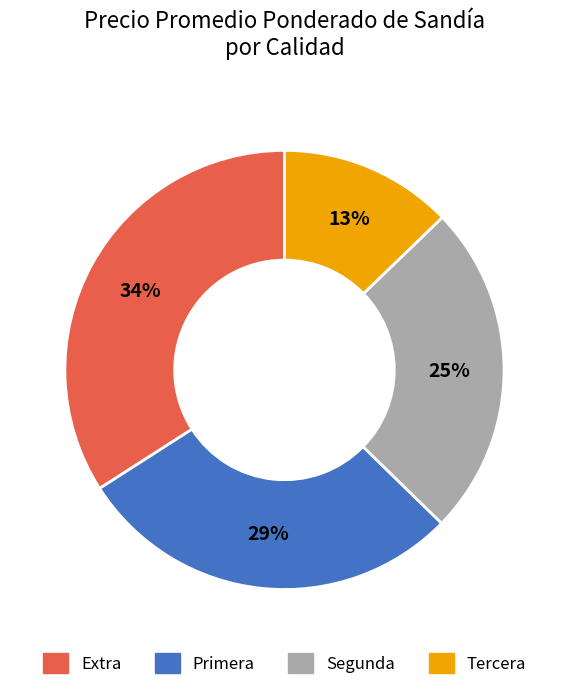

Which has a higher value, Segunda or Extra?

Extra